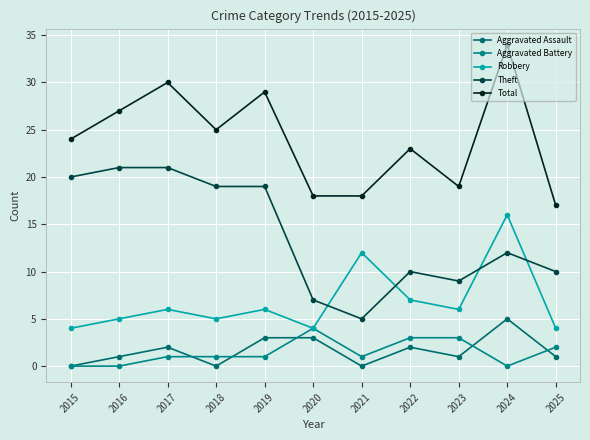

Which series has the largest range (max minus min)?

Total